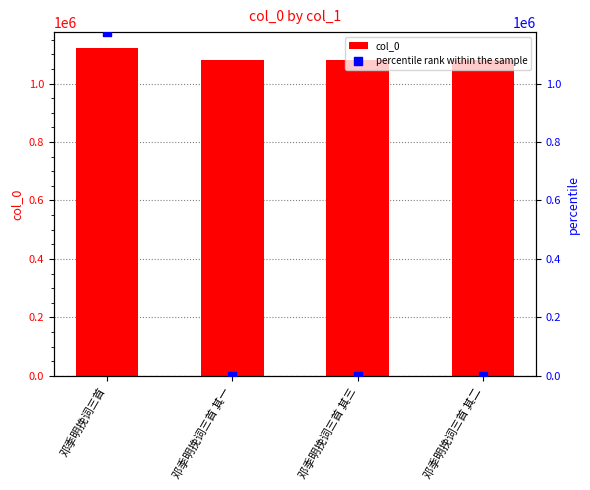

Is the value of percentile rank within the sample at 邓季明挽词三首 其二 greater than the value of col_0 at 邓季明挽词三首 其一?

No